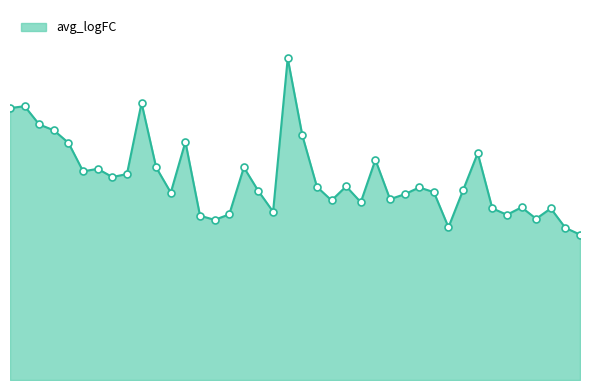

What is the average value?

3.4